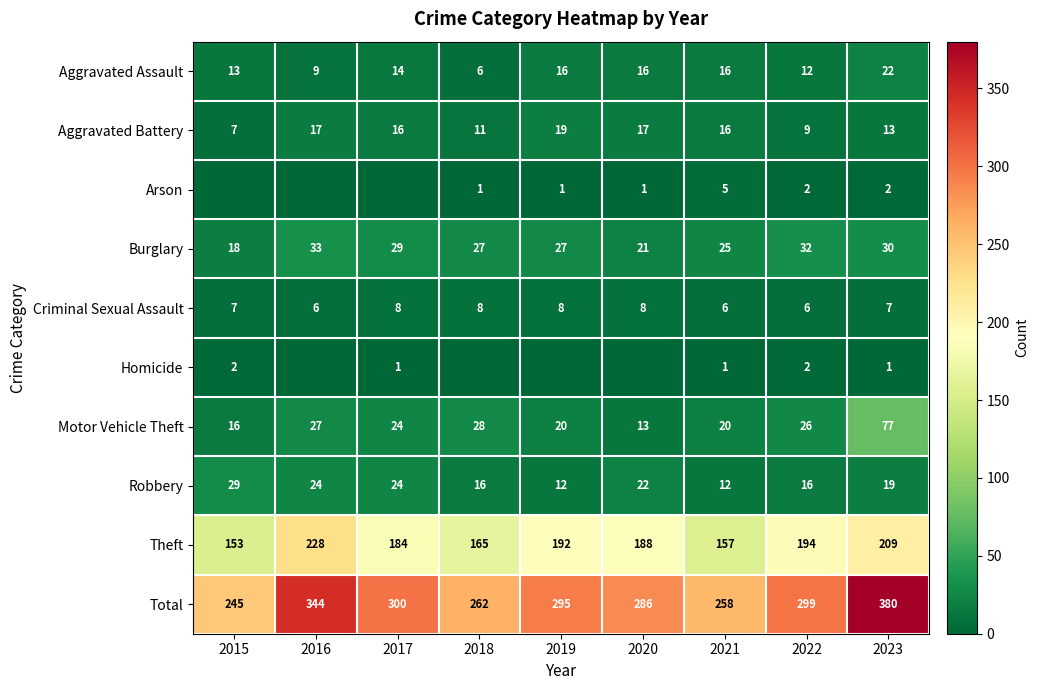

What is the difference between the highest and lowest values at 2015?

245